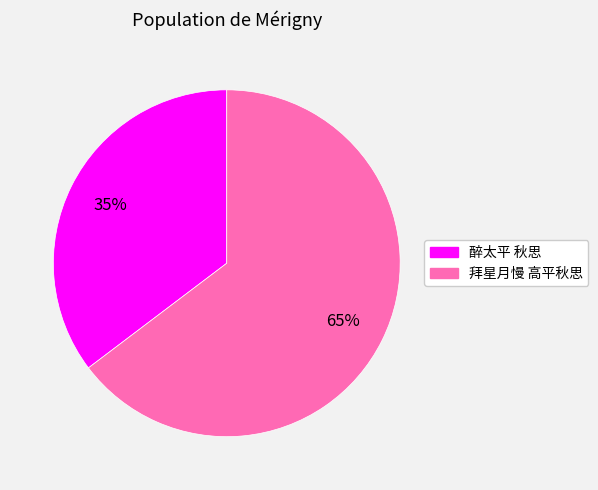

To the nearest percent, what is the average slice percentage?

50%